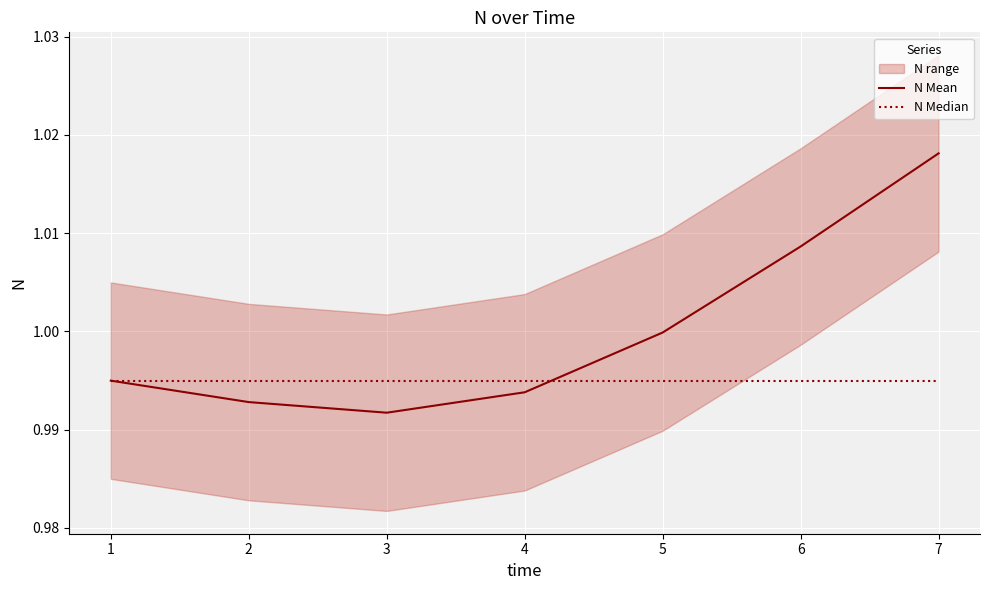

The N Median series shows 0.6 at 4. True or false?

False